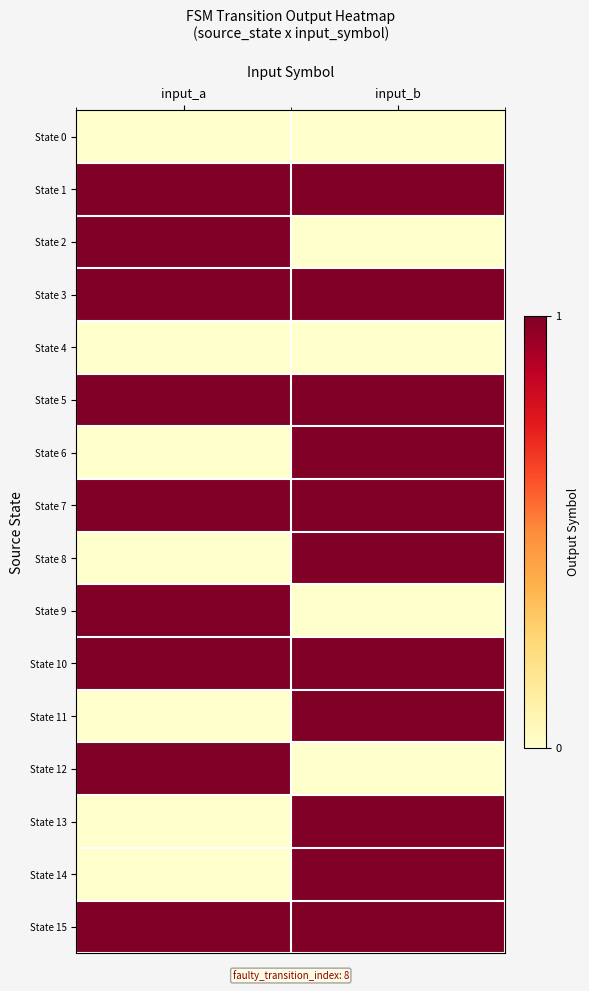

What is the spread (max minus min) of values at input_b?

1